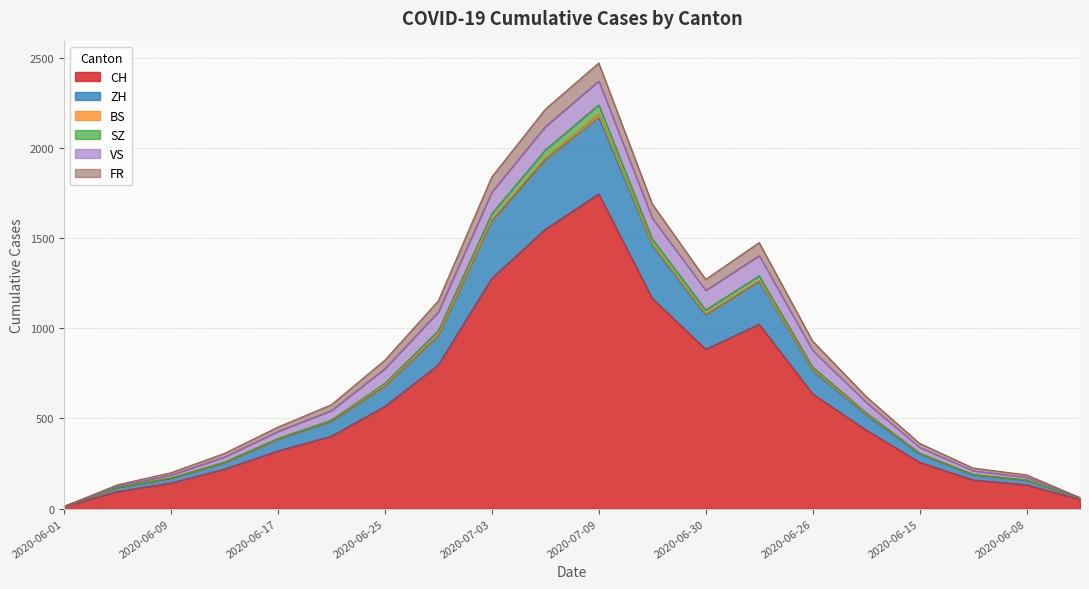

List the labels in order of SZ value, largest first.

2020-07-09, 2020-07-07, 2020-07-03, 2020-07-02, 2020-07-01, 2020-06-30, 2020-06-29, 2020-06-26, 2020-06-25, 2020-06-22, 2020-06-21, 2020-06-17, 2020-06-15, 2020-06-13, 2020-06-10, 2020-06-09, 2020-06-08, 2020-06-05, 2020-06-03, 2020-06-01